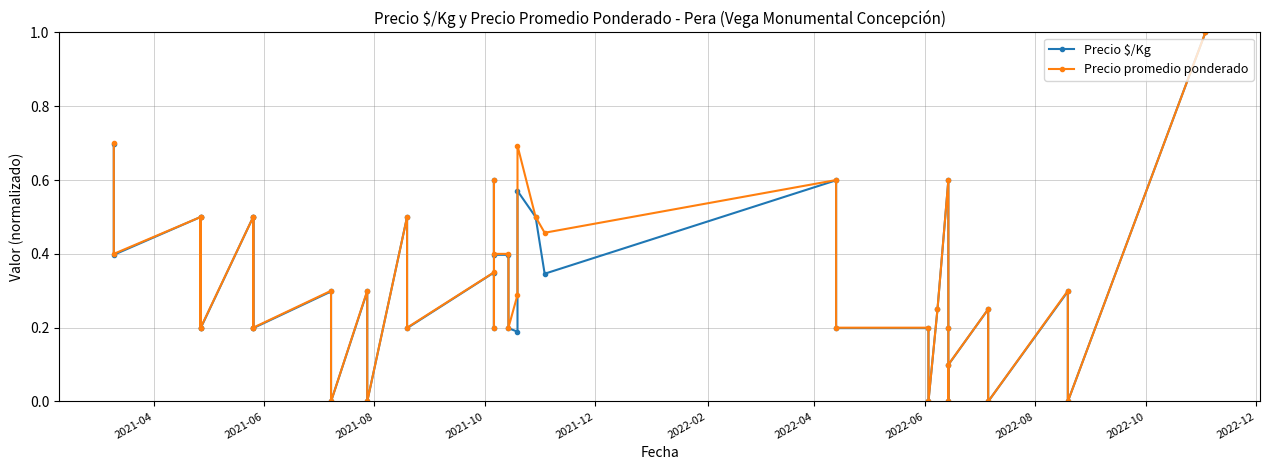

True or false: Precio $/Kg and Precio promedio ponderado intersect in this chart.

False